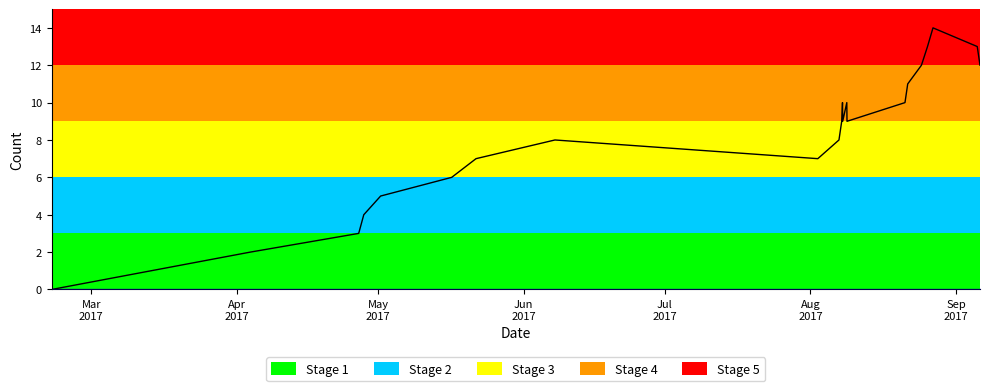

How many lines are shown in the chart?

1